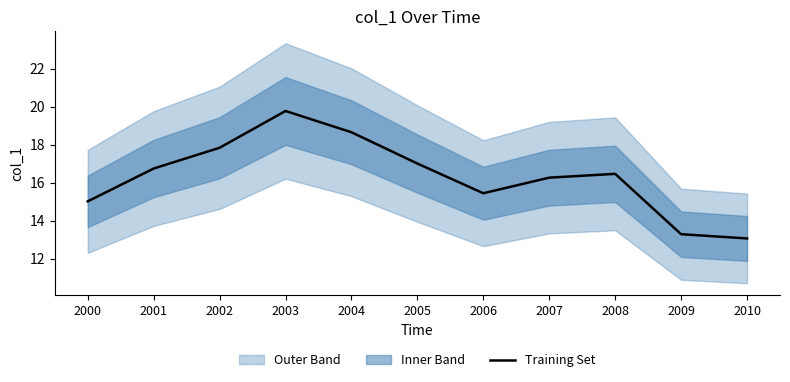

True or false: the data has more than 2 interior local peaks.

False